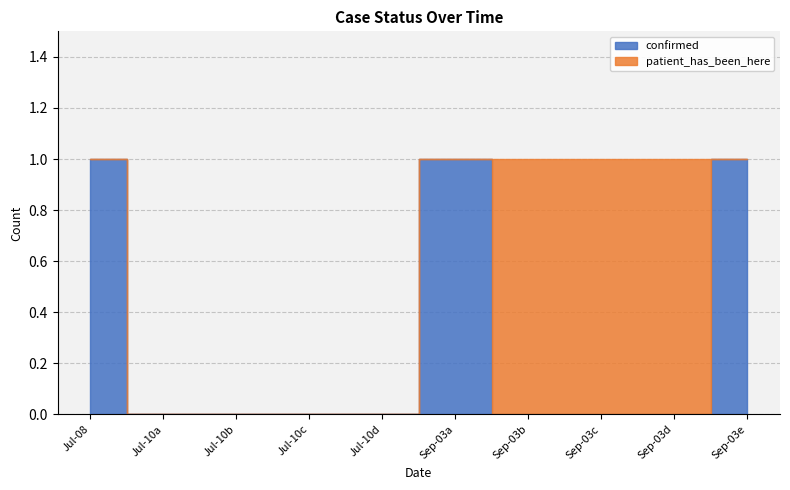

Rank the categories by patient_has_been_here value from highest to lowest.

2020-09-03, 2020-09-03, 2020-09-03, 2020-07-08, 2020-07-10, 2020-07-10, 2020-07-10, 2020-07-10, 2020-09-03, 2020-09-03